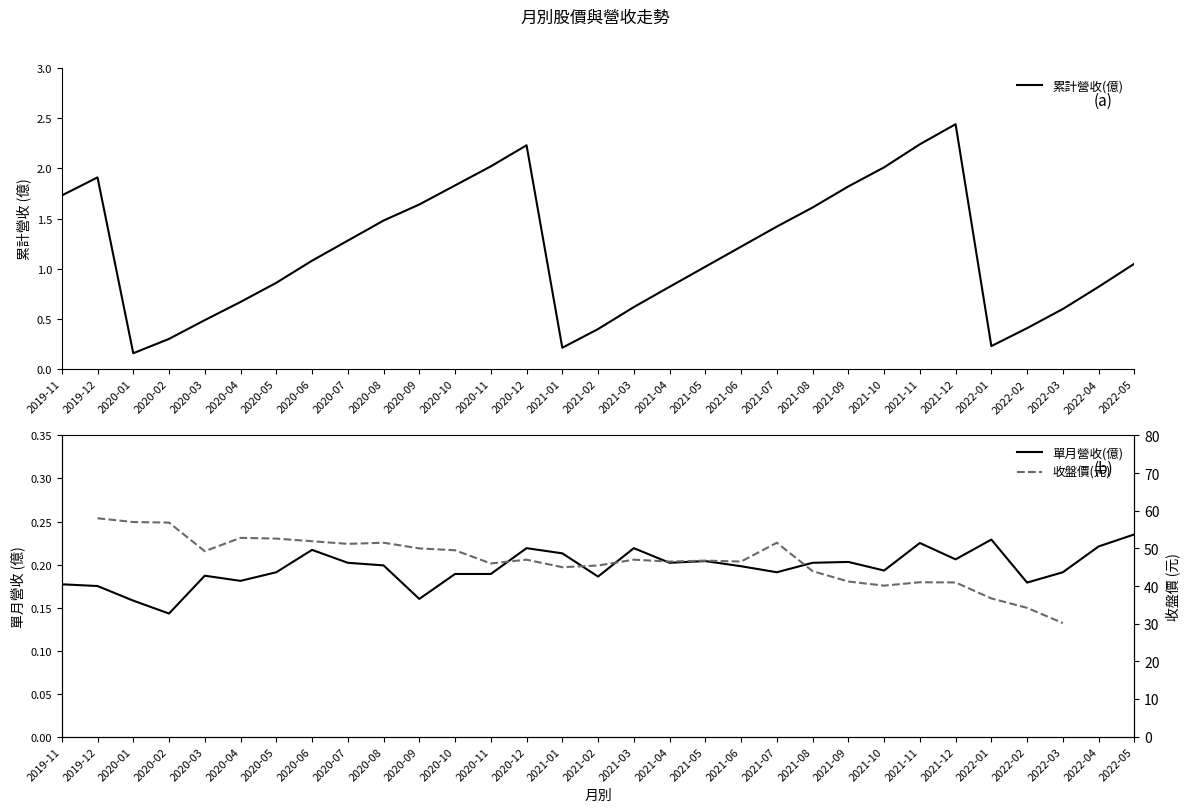

The 累計營收(億) series shows 0.6 at 2022-04. True or false?

False